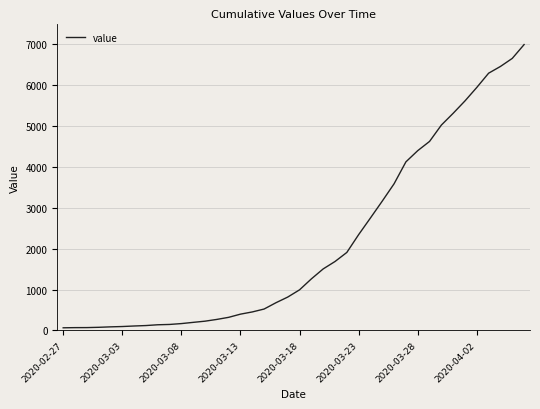

What is the sum of all values?

85677